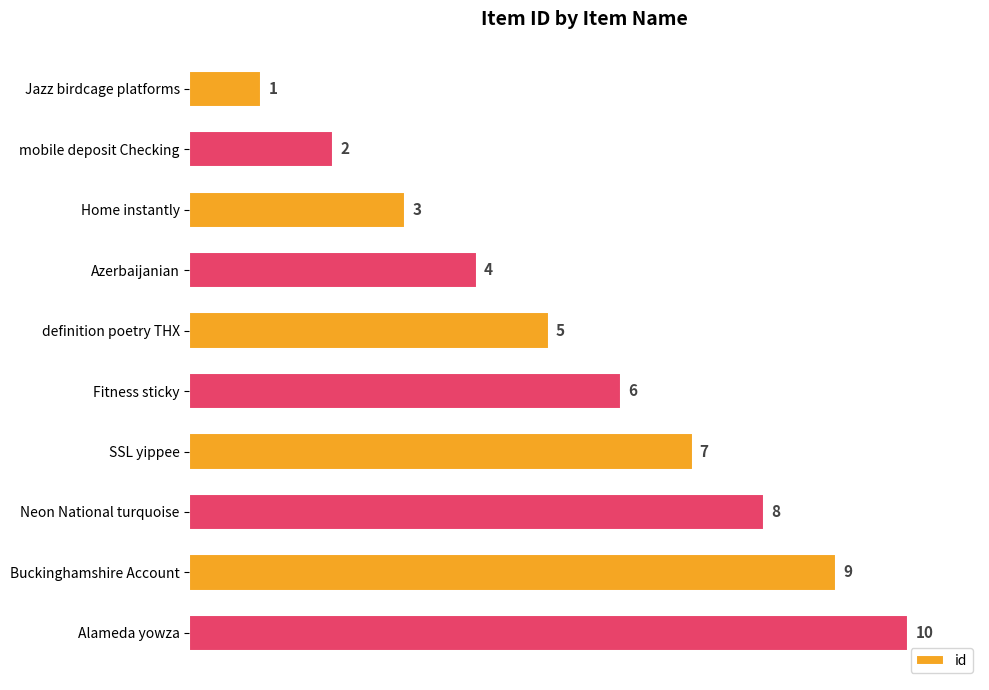

Approximately how many times larger is the value at Fitness sticky compared to Jazz birdcage platforms?

6.0